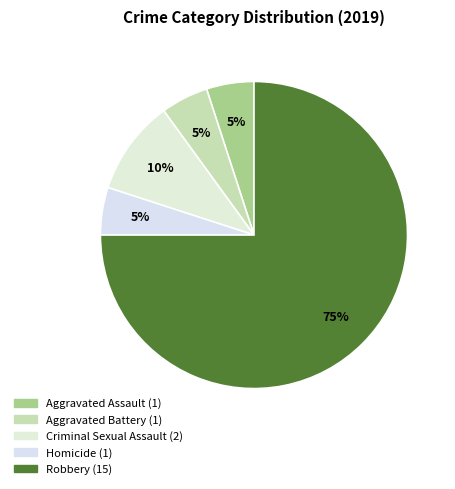

Does any single category account for the majority?

Yes